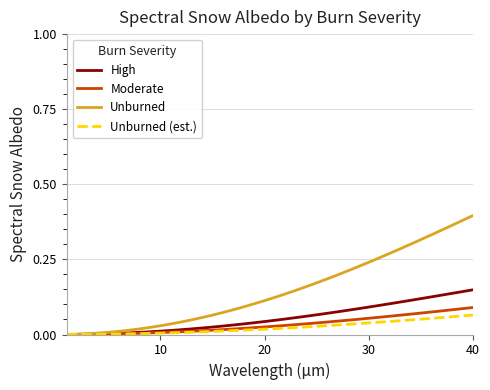

Which series has the largest total across all categories?

Unburned